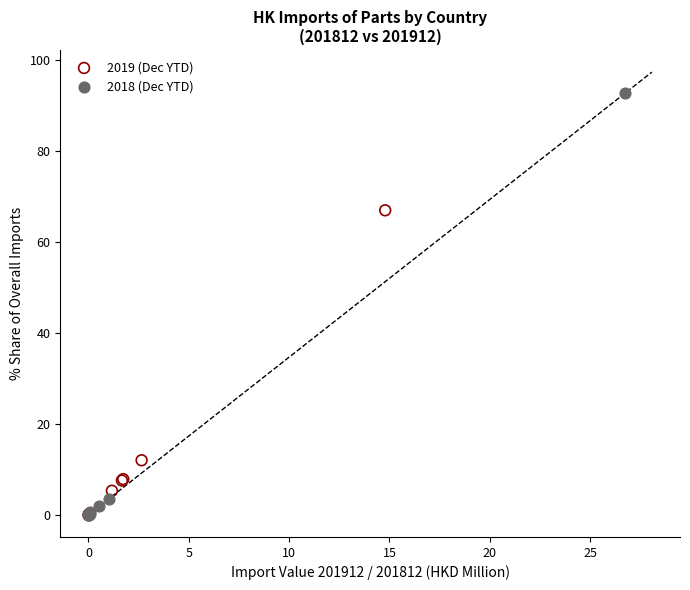

What are all the series names shown in the legend?

2019 (Dec YTD), 2018 (Dec YTD)